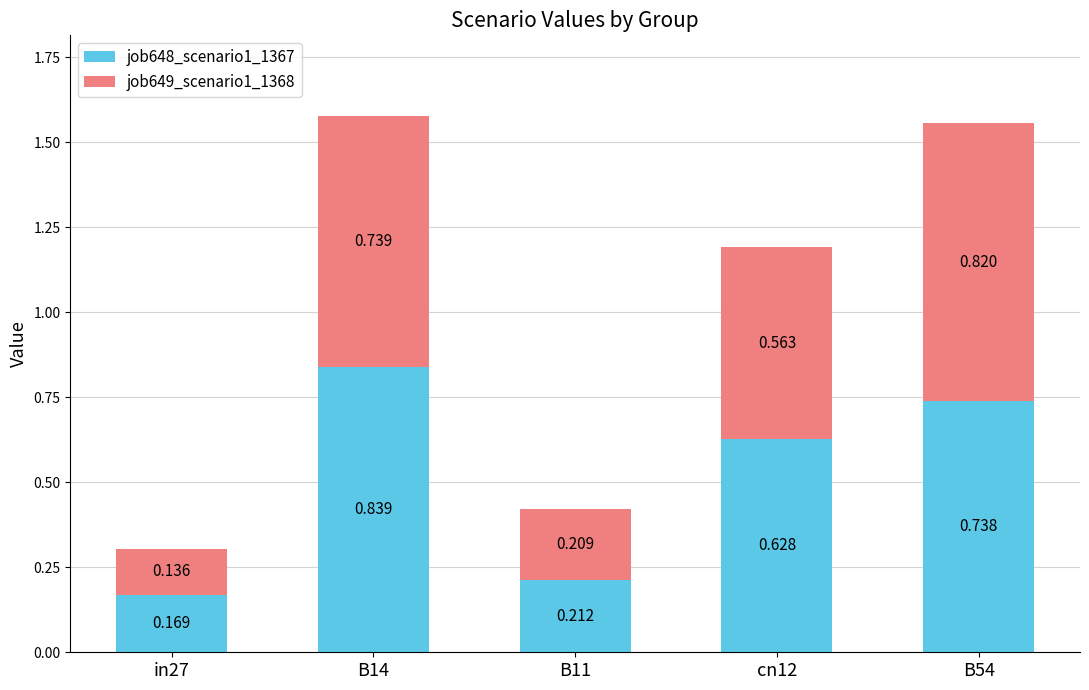

The job649_scenario1_1368 series shows 0.2 at in27. True or false?

False